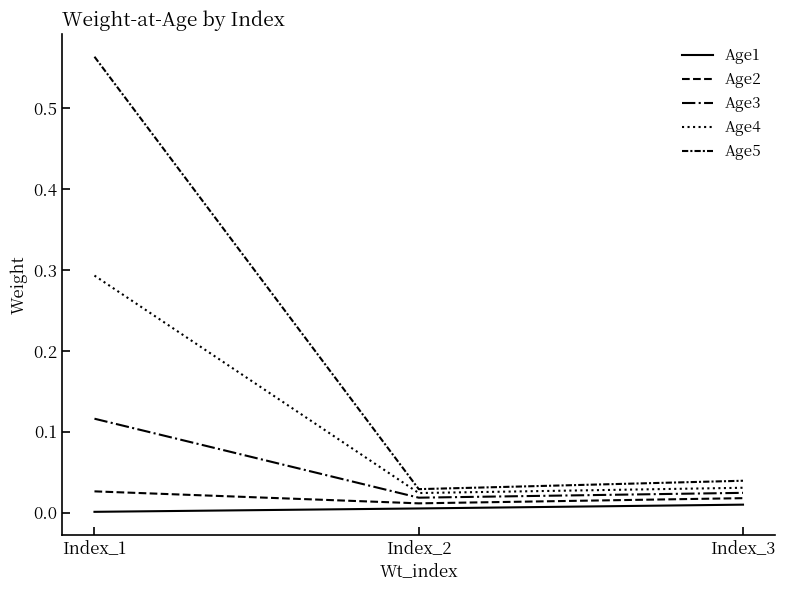

How many lines are shown in the chart?

5